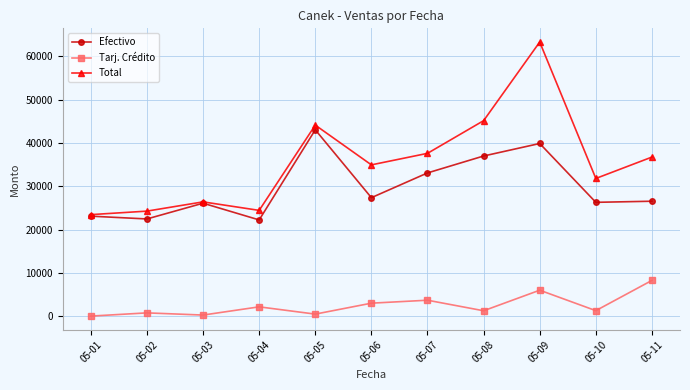

What is the difference between the highest and lowest values at 05-06?

31893.7